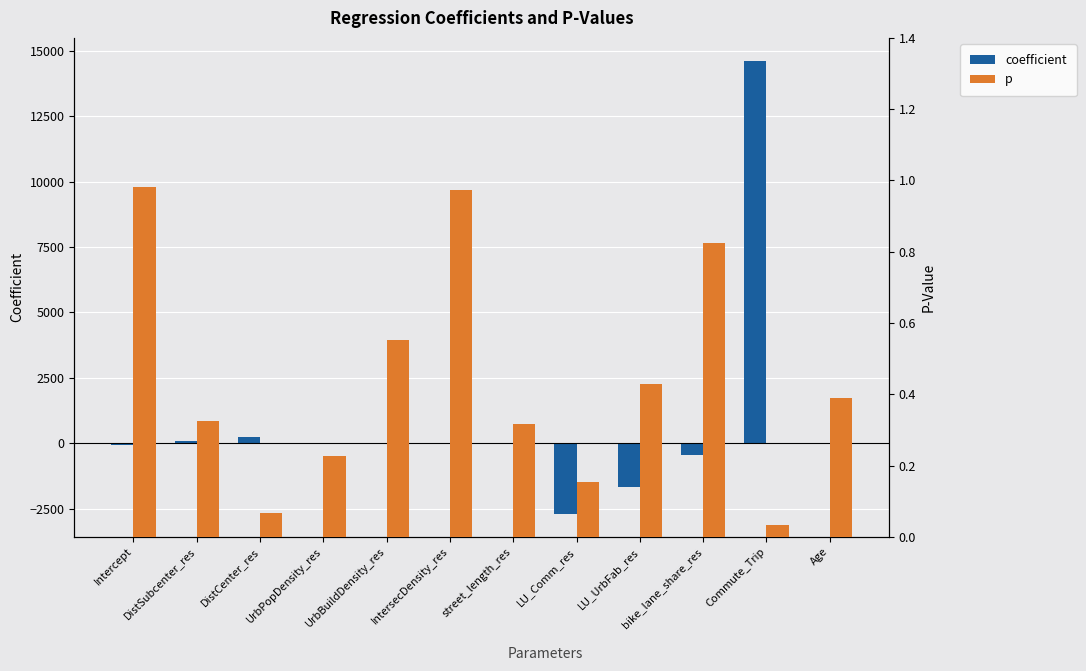

What are all the series names shown in the legend?

coefficient, p